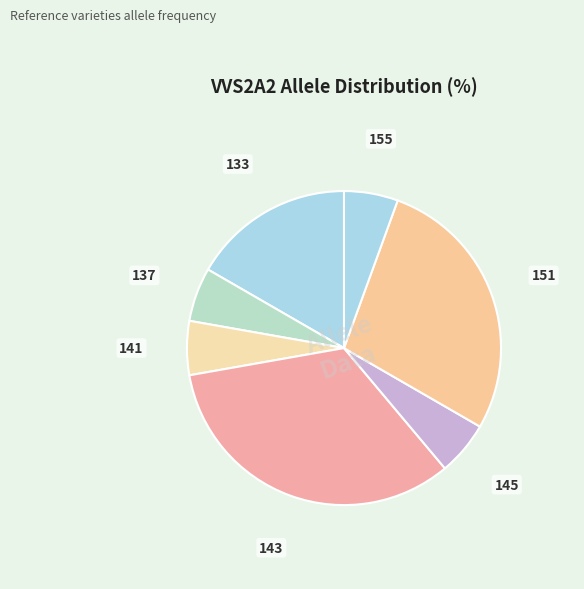

Is the sum of 137 and 133 greater than half?

No